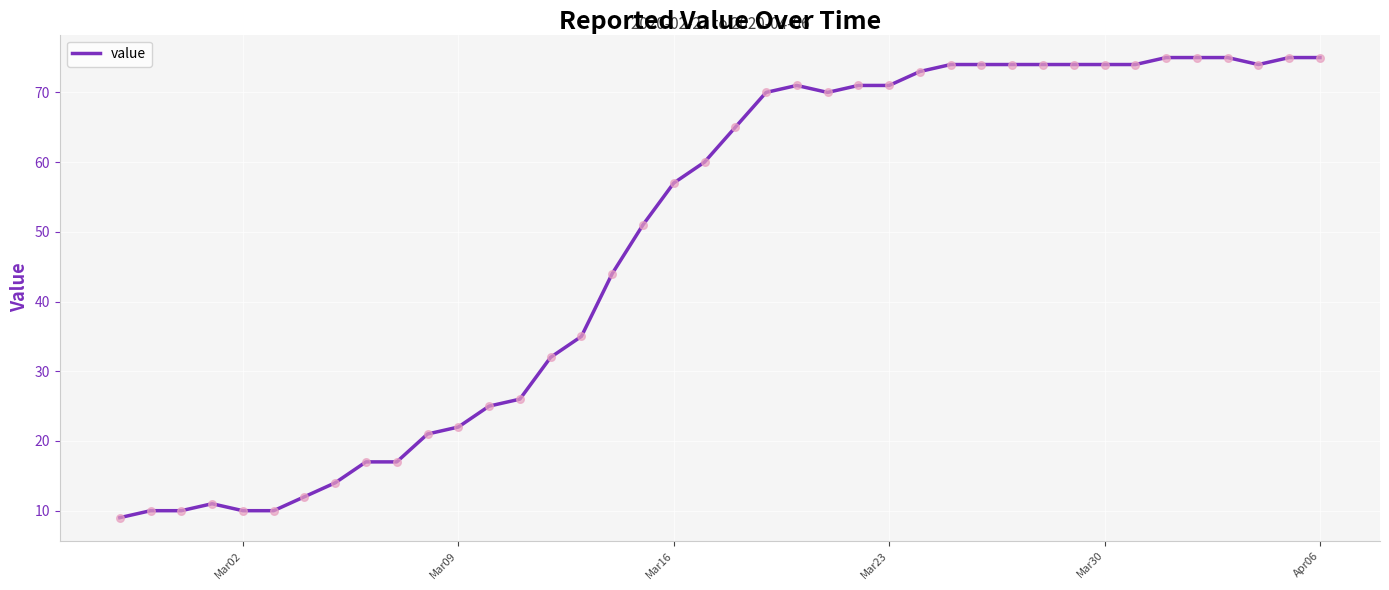

What is the maximum value shown in the chart?

75